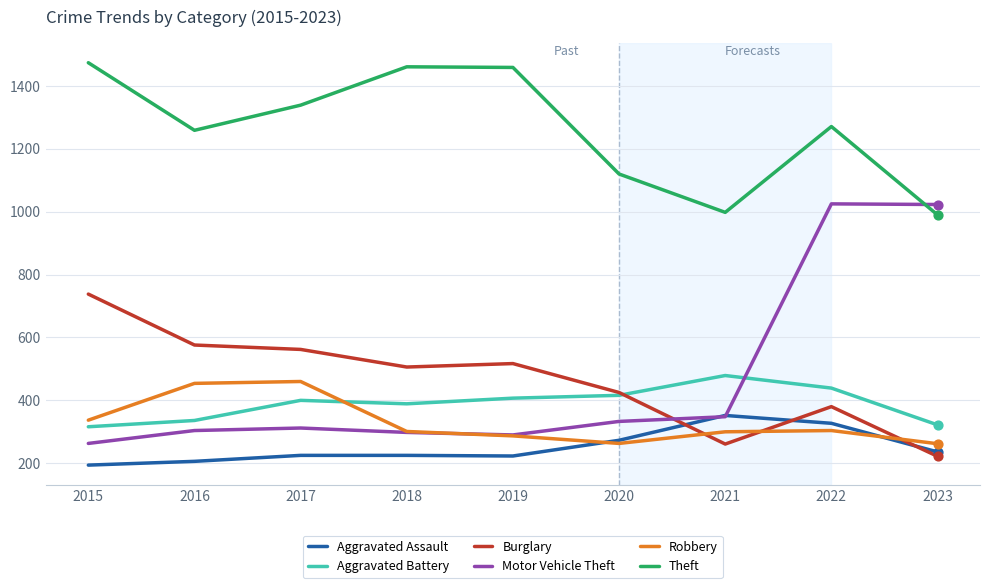

Which series has the largest total across all categories?

Theft